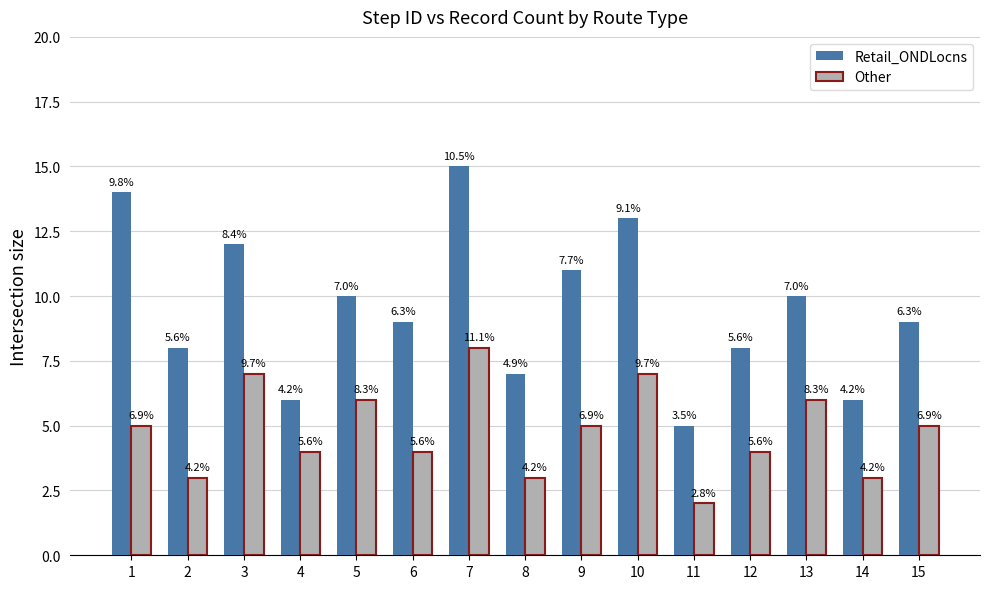

What are all the series names shown in the legend?

Retail_ONDLocns, Other